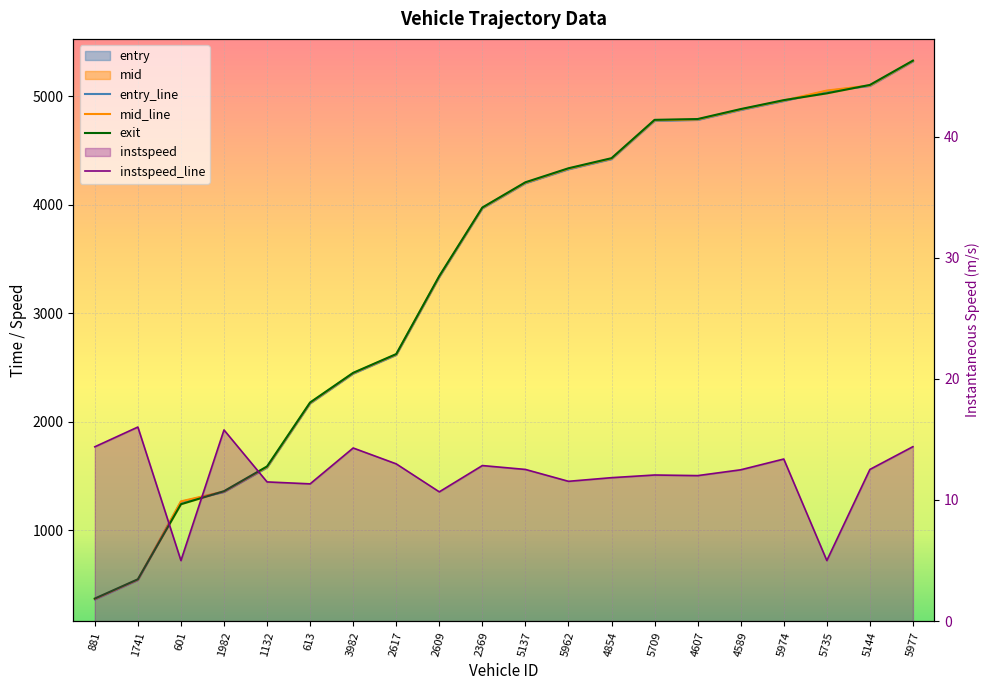

Count the number of data series in this chart.

4